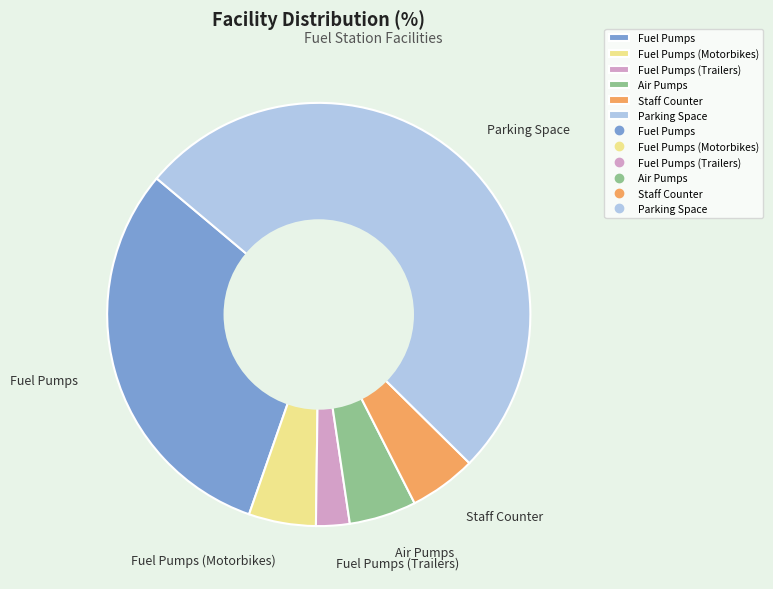

Is the sum of Air Pumps and Parking Space greater than half?

Yes